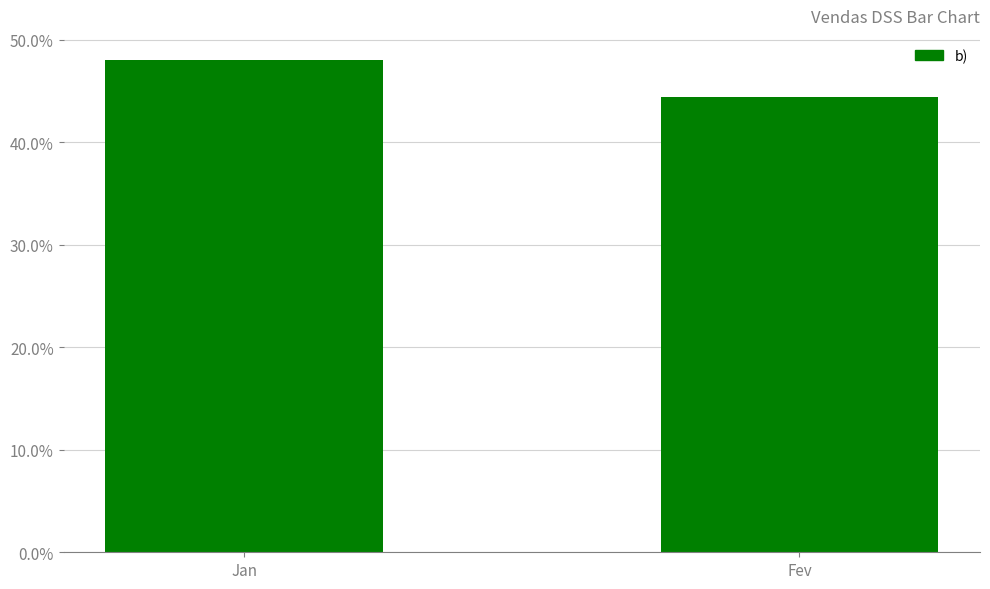

What is the change in value from Jan to Fev?

-3.6